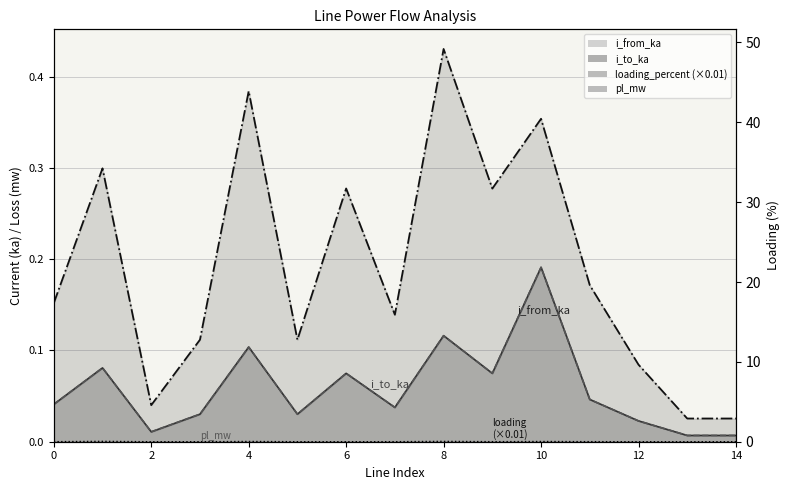

Which category has the lowest value in the i_to_ka series?

13